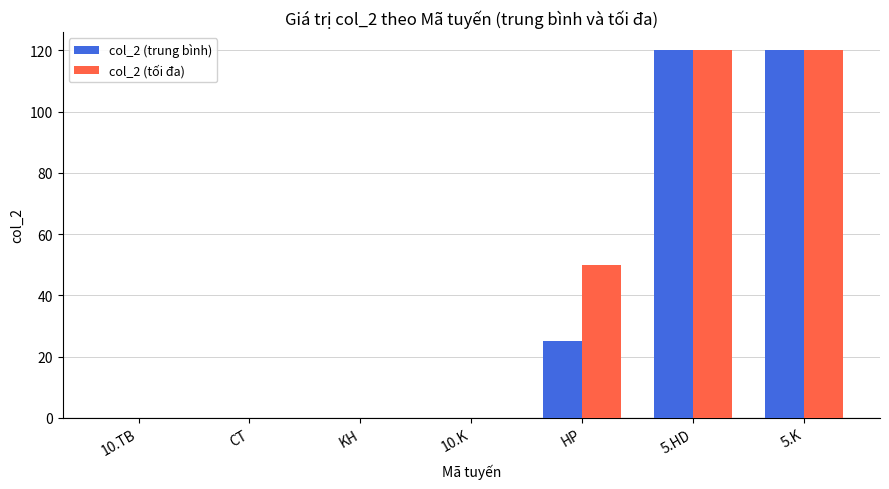

What is the average value of the col_2 (trung bình) series?

38